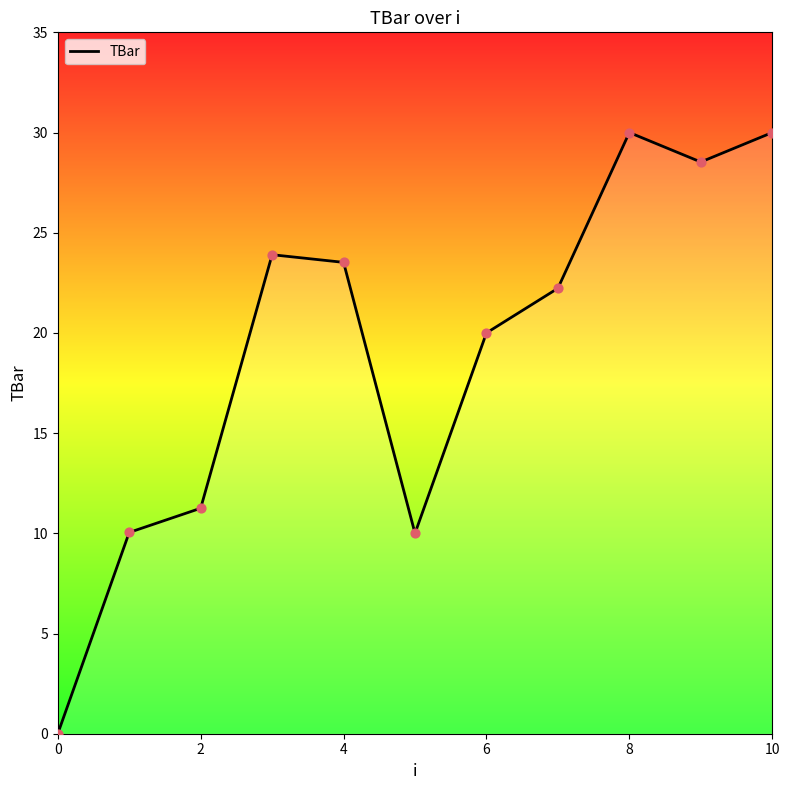

What is the maximum value shown in the chart?

30.0